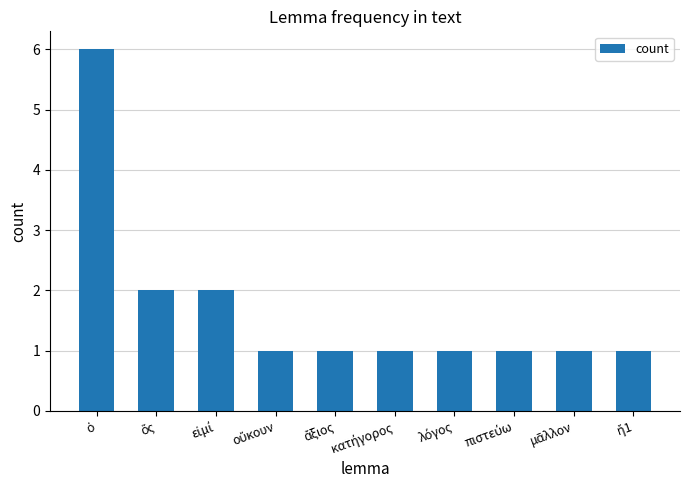

What is the value of the 8th bar from the left?

1